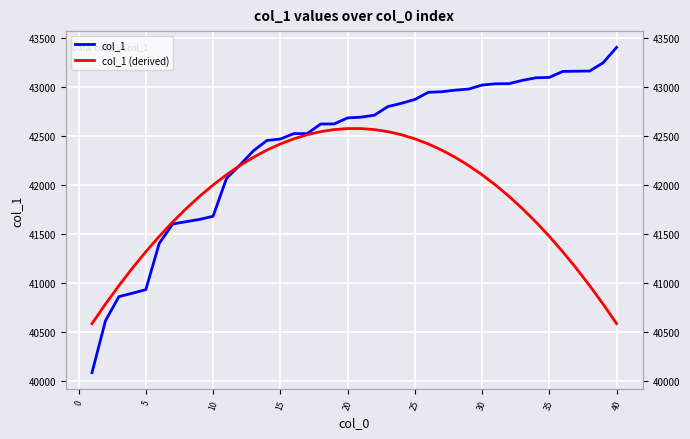

Between 0 and 20, which is larger?

20